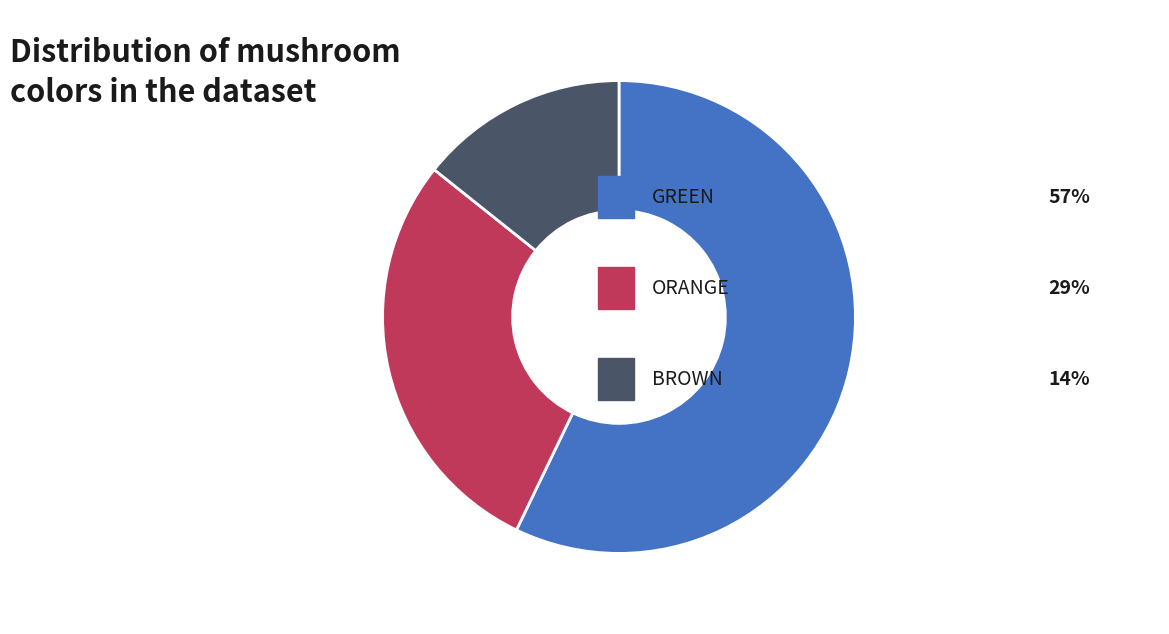

How many slices are in this pie chart?

3